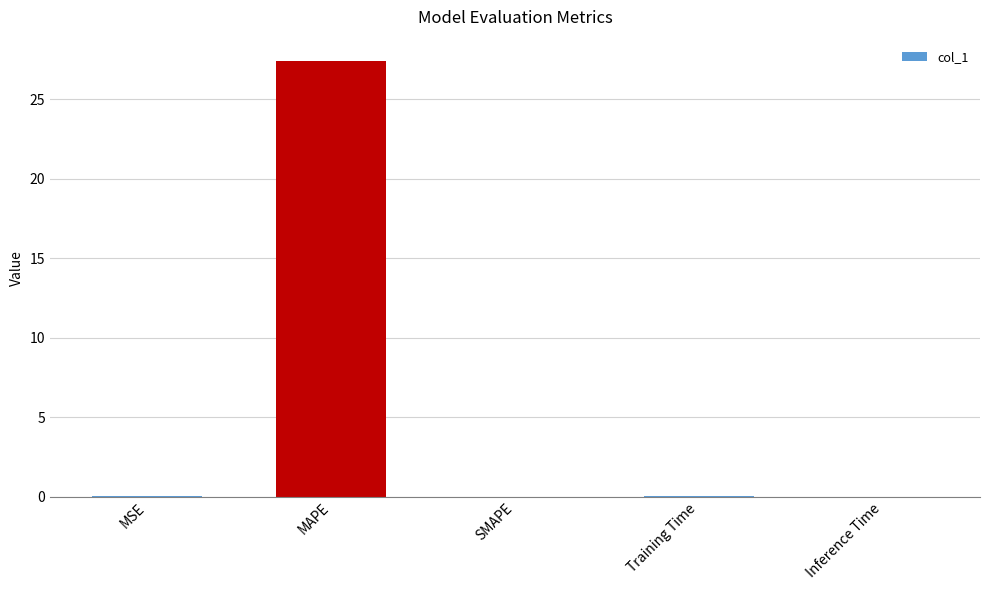

Is it true that the value at MAPE is 27.4?

True